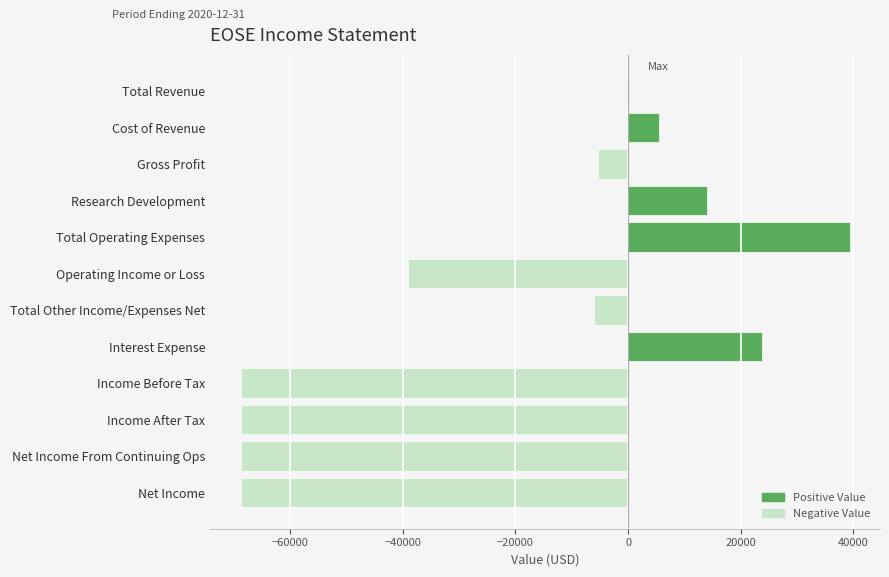

What is the greatest value displayed?

39300